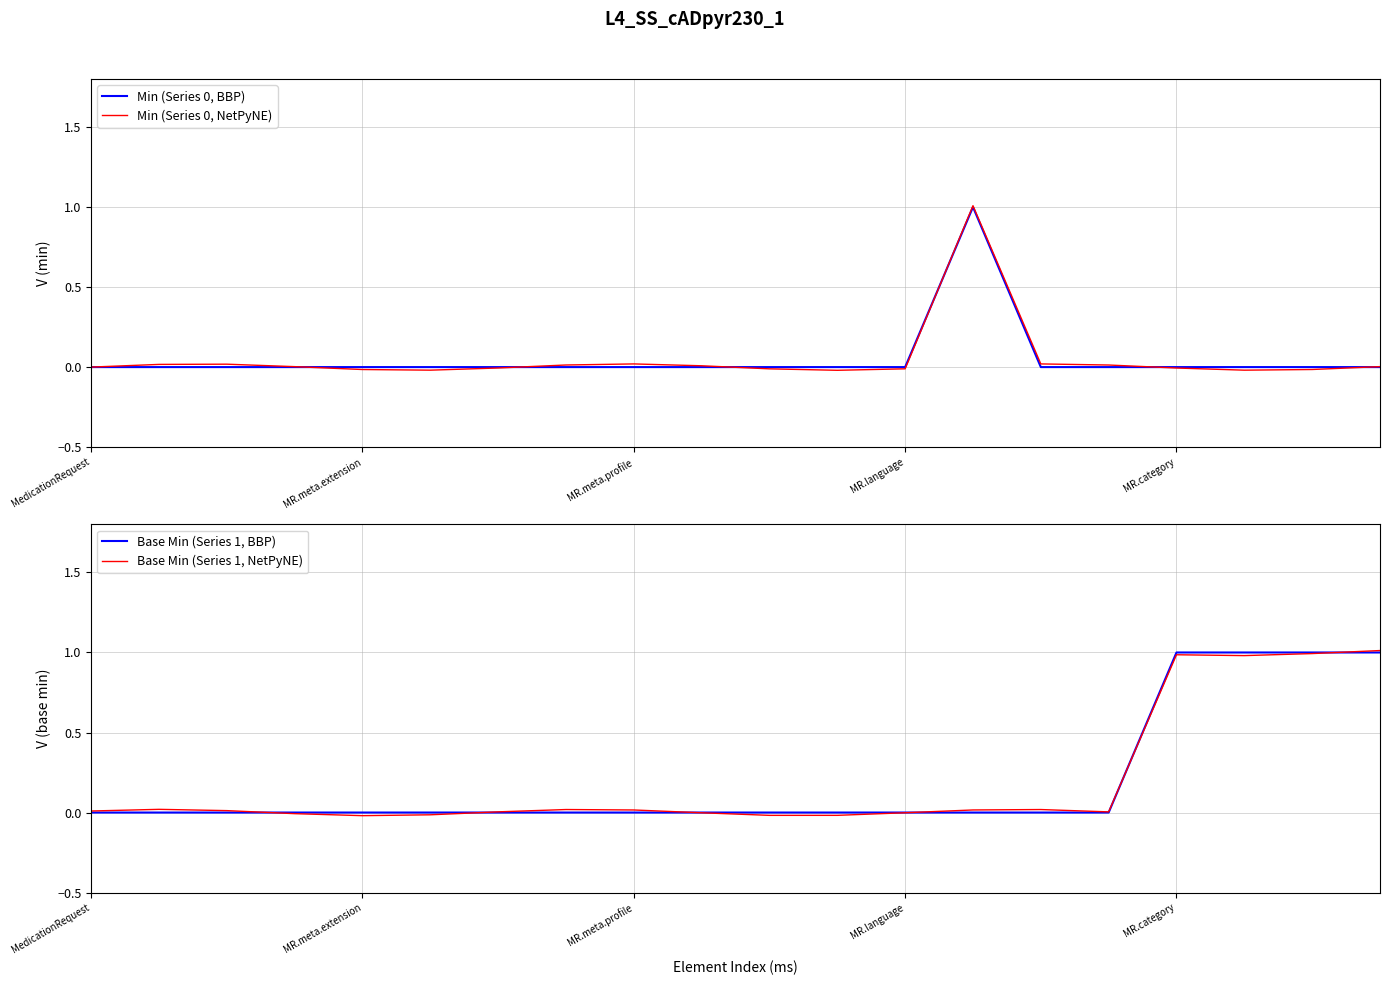

List the series in order of their peak value, lowest first.

Min (Series 0, BBP), Base Min (Series 1, BBP), Min (Series 0, NetPyNE), Base Min (Series 1, NetPyNE)